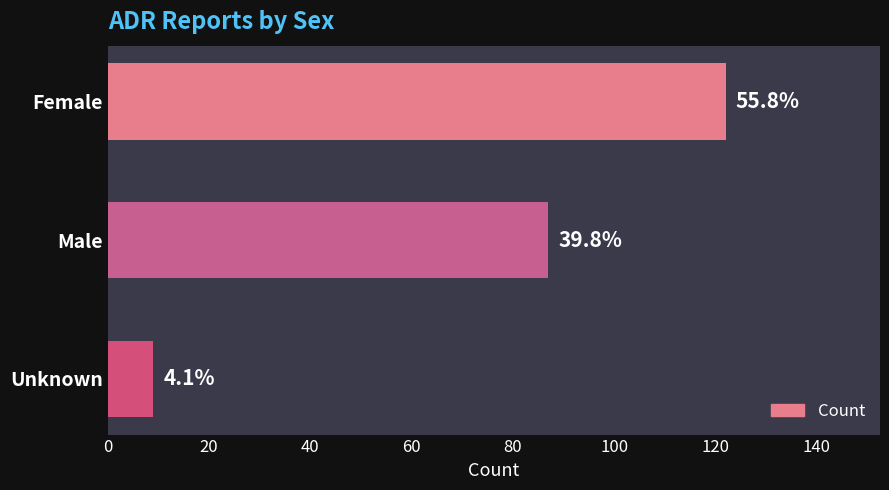

How many bars are there in total?

3